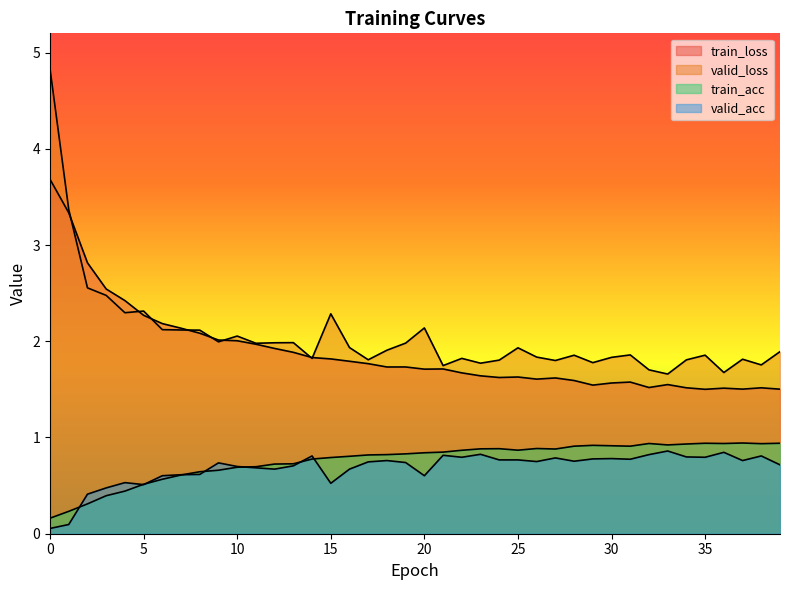

How many lines are shown in the chart?

4